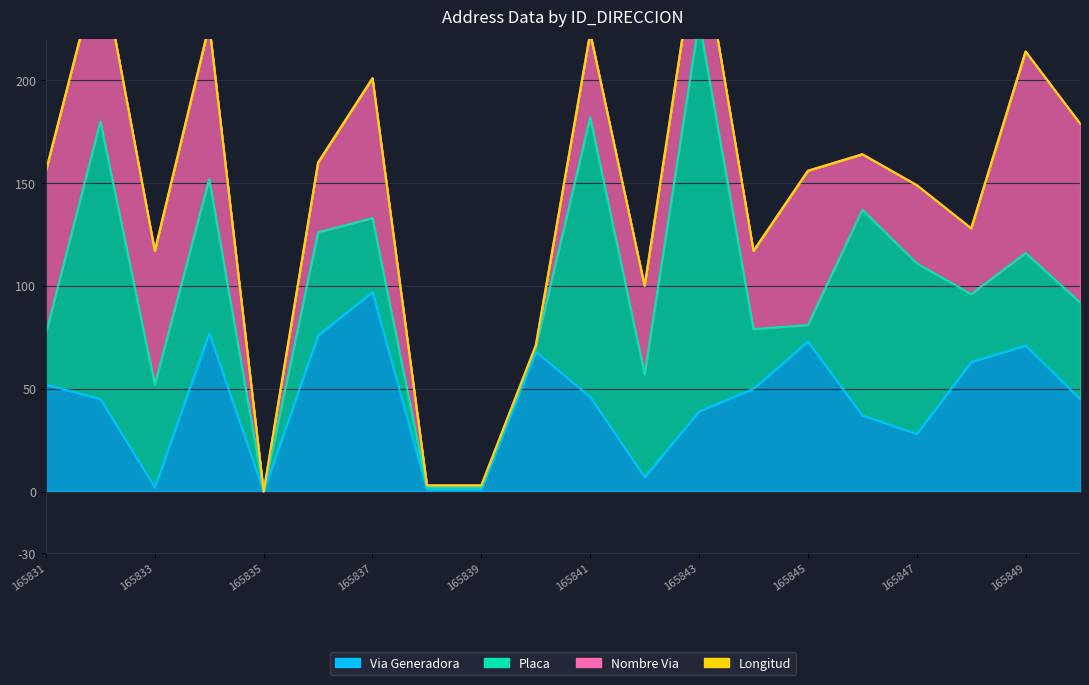

Which series has the widest spread of values?

Placa